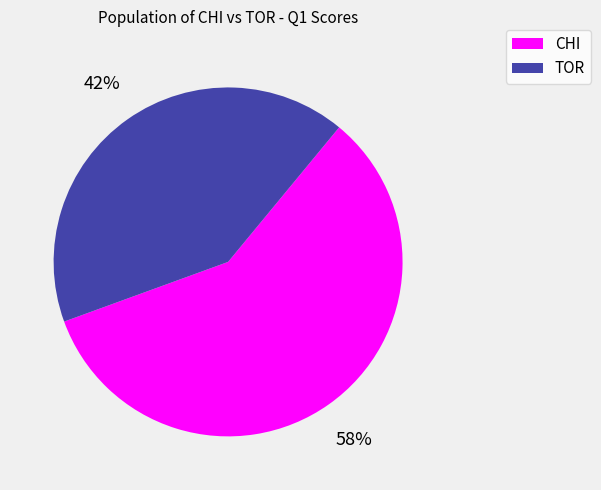

Rank the categories by value from highest to lowest.

CHI, TOR